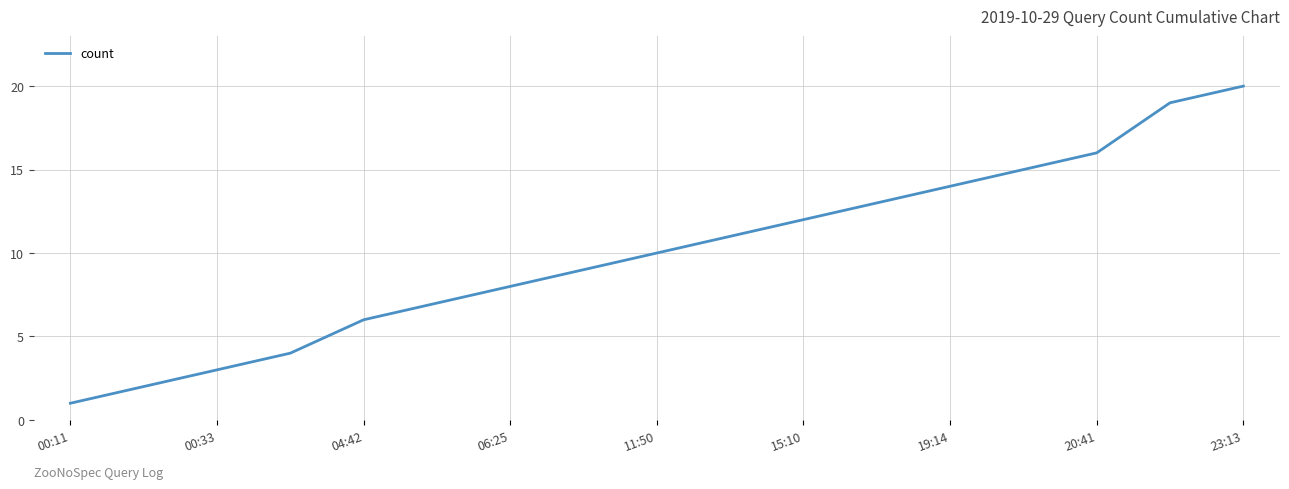

Reading left to right, transcribe all the data shown in this chart.

1	2	3	4	6	7	8	9	10	11	12	13	14	15	16	19	20